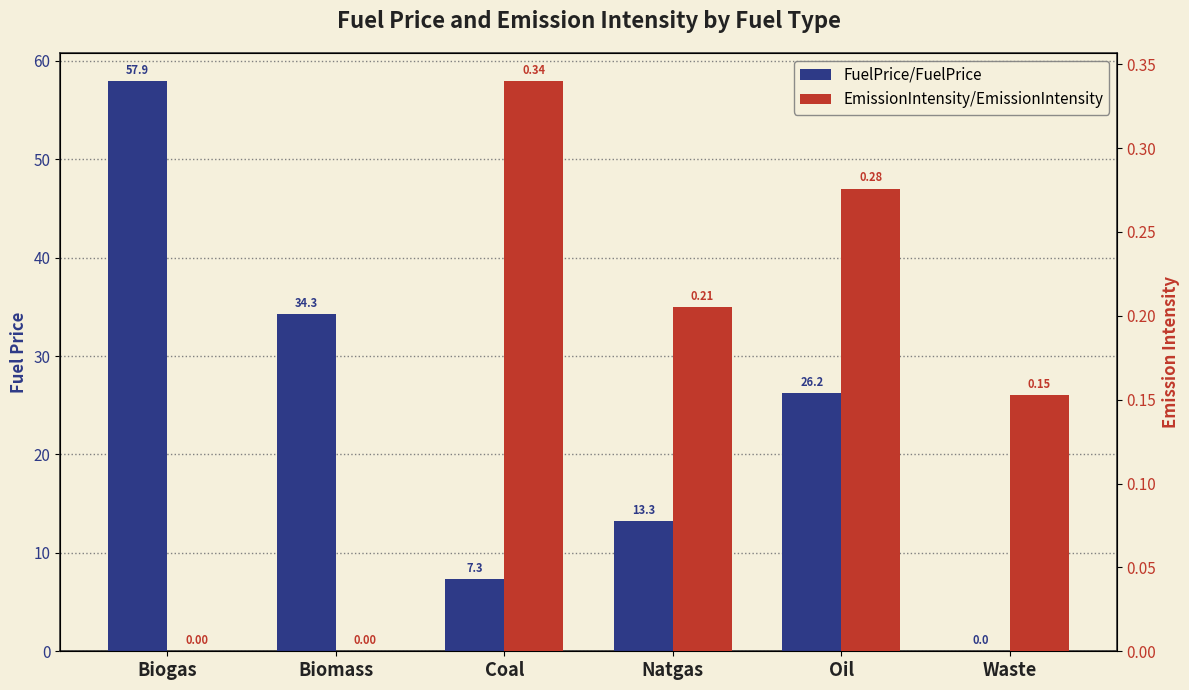

What is the difference between the EmissionIntensity/EmissionIntensity values at Natgas and Biogas?

0.2